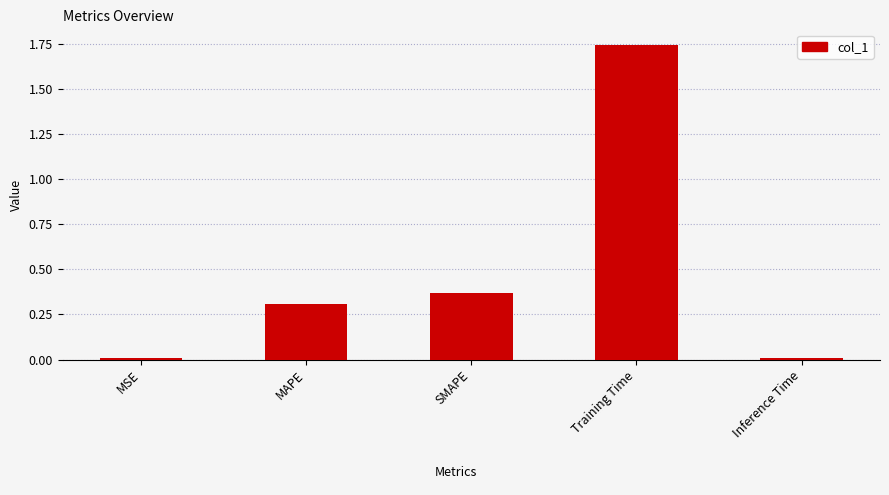

What is the average value?

0.5